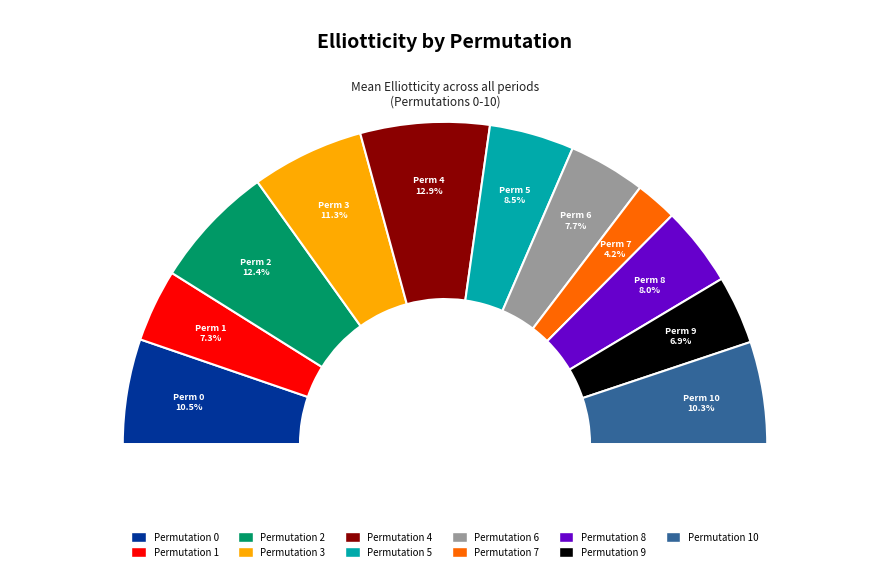

To the nearest percent, what is the difference between the 4 and 2 slice percentages?

1%